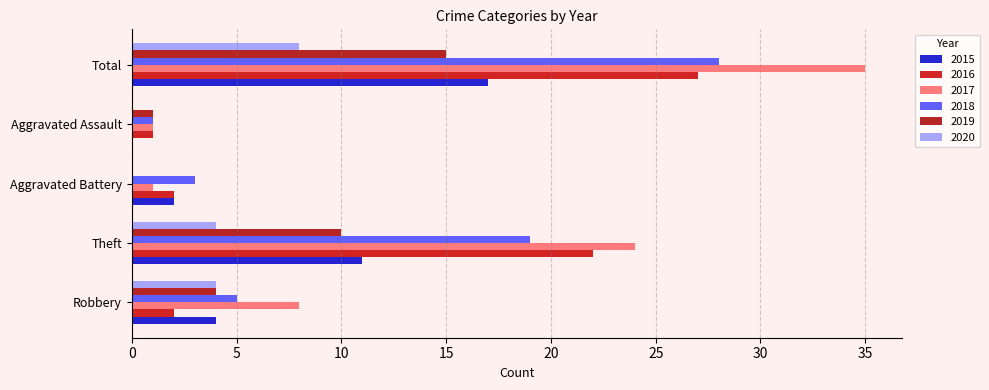

How many data points does each series have?

5